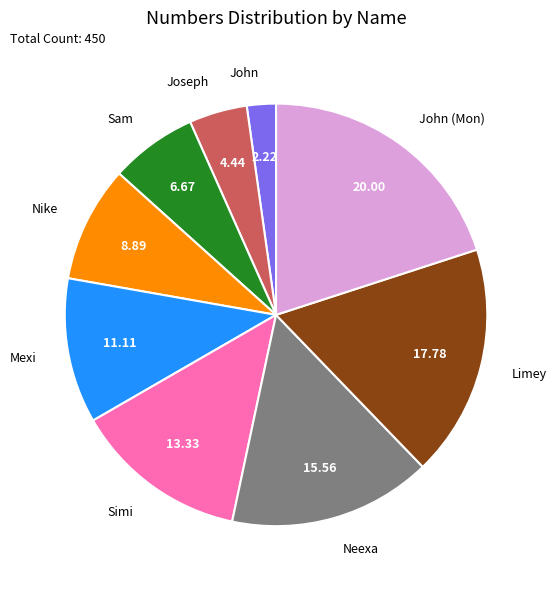

Rank the categories by value from highest to lowest.

John (Mon), Limey, Neexa, Simi, Mexi, Nike, Sam, Joseph, John